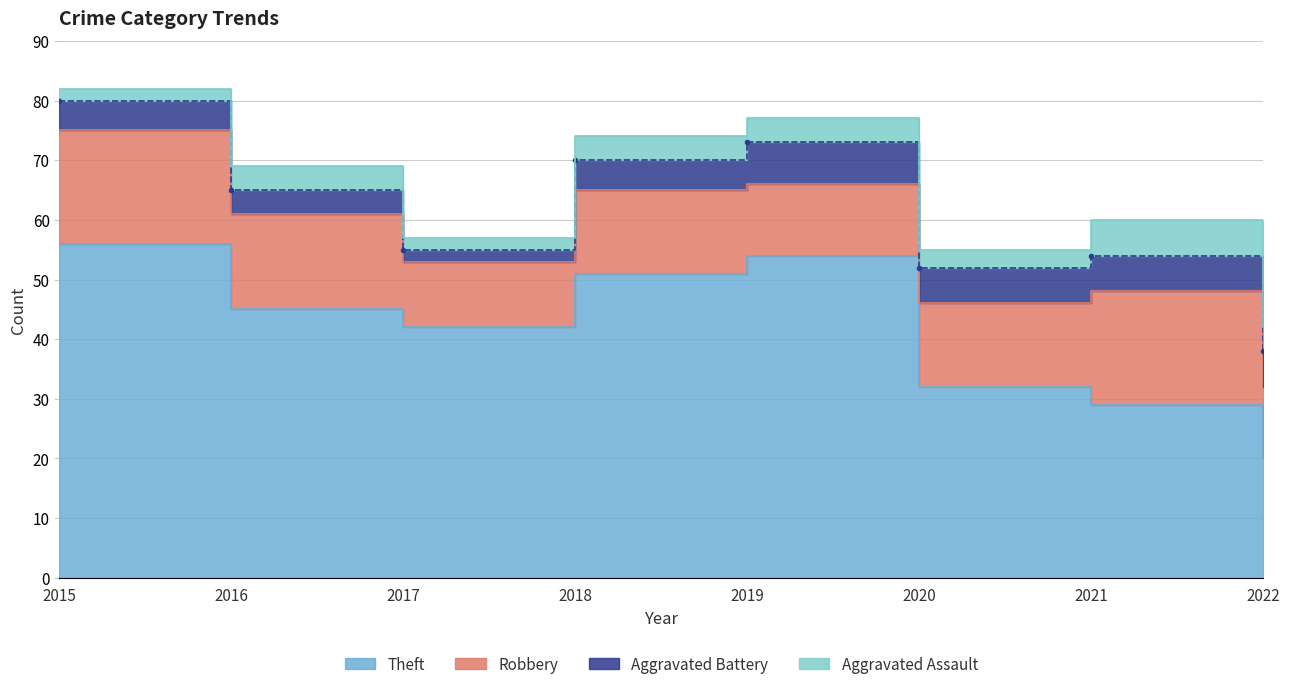

True or false: Theft and Aggravated Assault intersect in this chart.

False